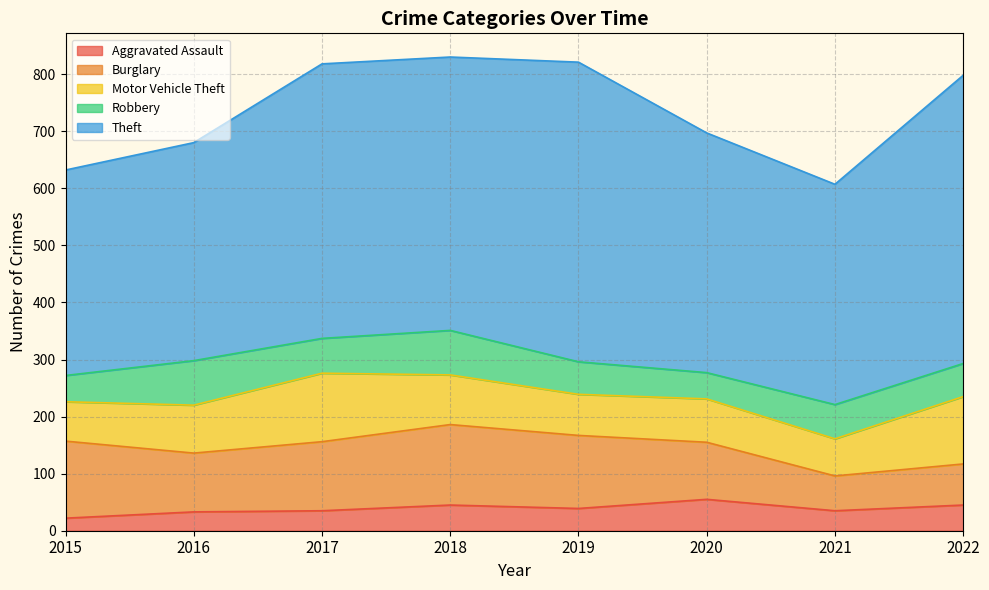

Which series has the largest range (max minus min)?

Theft